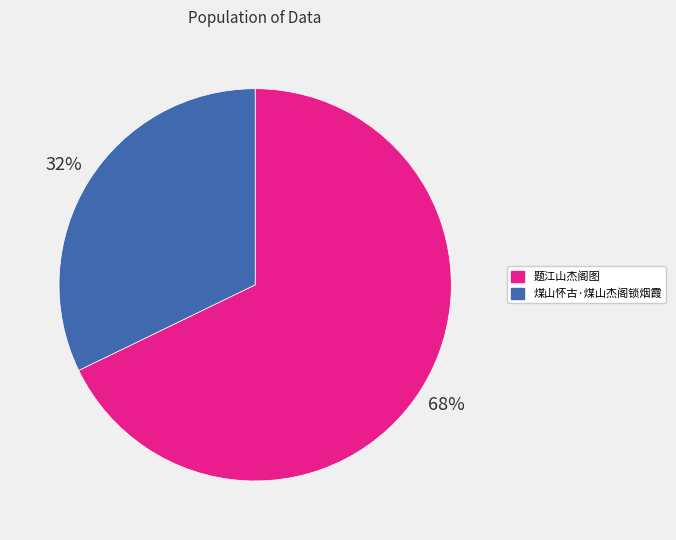

Does 题江山杰阁图 account for over 50% of the chart?

Yes